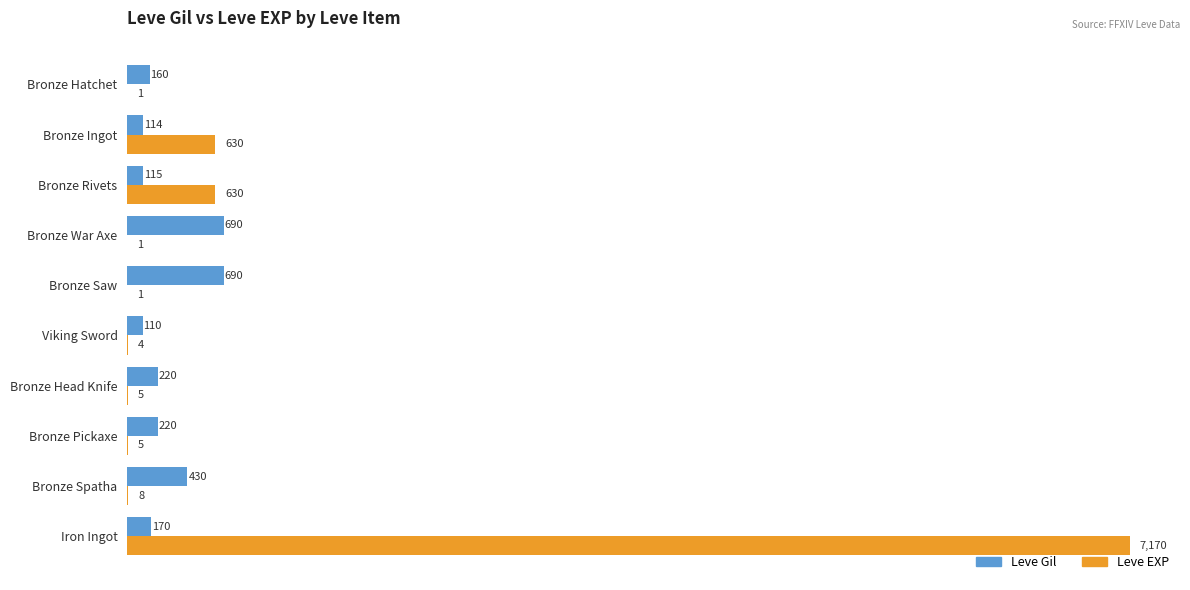

Count the number of data series in this chart.

2